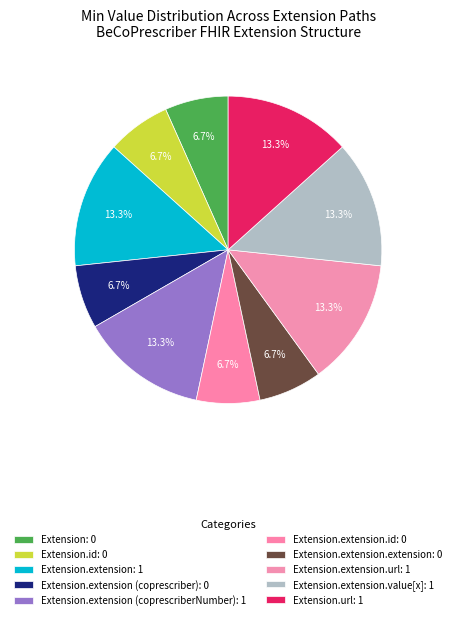

How many segments does this pie chart have?

10